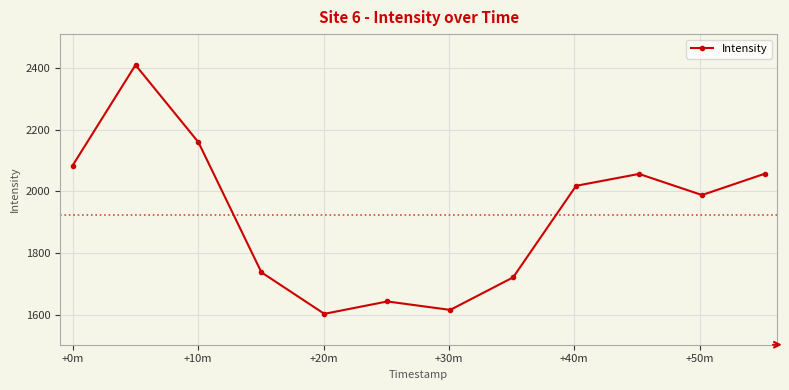

How many points are higher than both their immediate neighbors (excluding endpoints)?

3